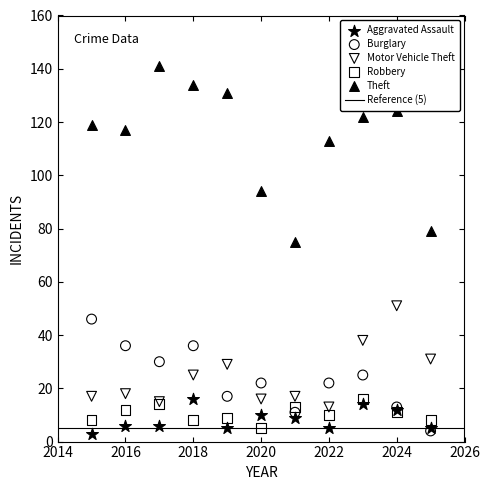

Which series has the largest Y range (max minus min)?

Theft